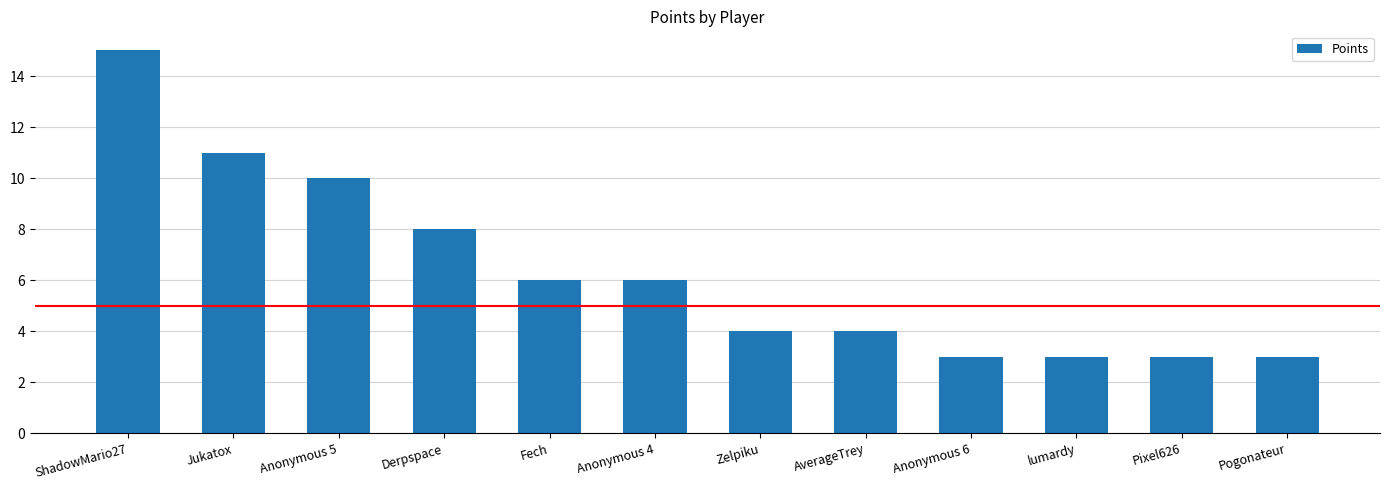

Reading right to left, list all the values displayed in this chart.

Pogonateur=3	Pixel626=3	lumardy=3	Anonymous 6=3	AverageTrey=4	Zelpiku=4	Anonymous 4=6	Fech=6	Derpspace=8	Anonymous 5=10	Jukatox=11	ShadowMario27=15